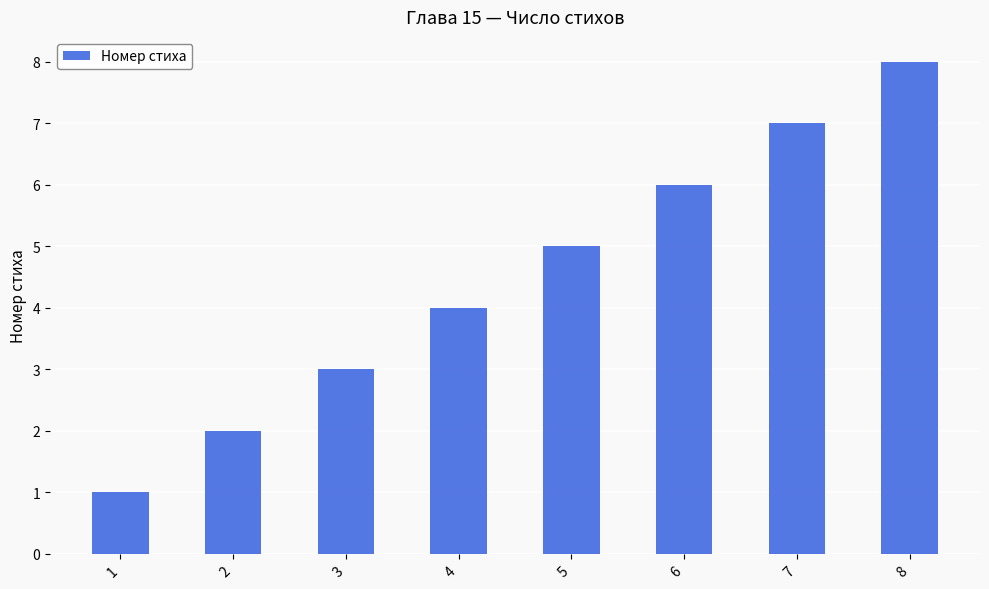

What is the difference between the maximum and minimum values?

7